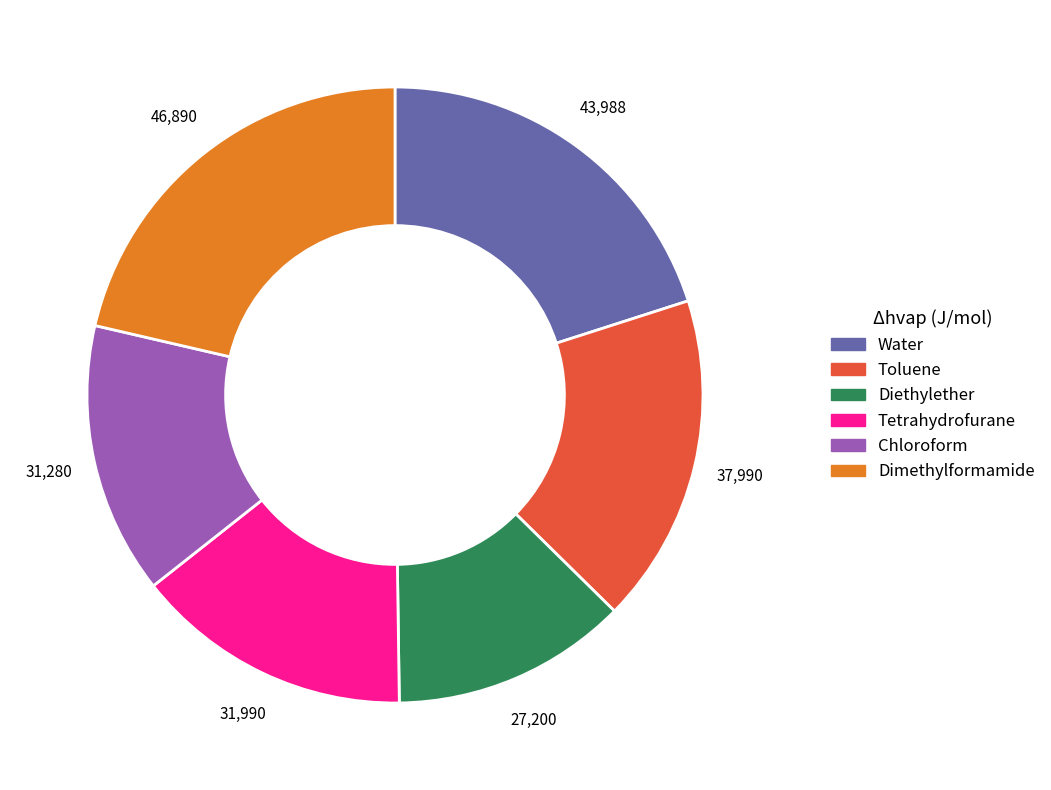

Which slice is the largest?

Dimethylformamide